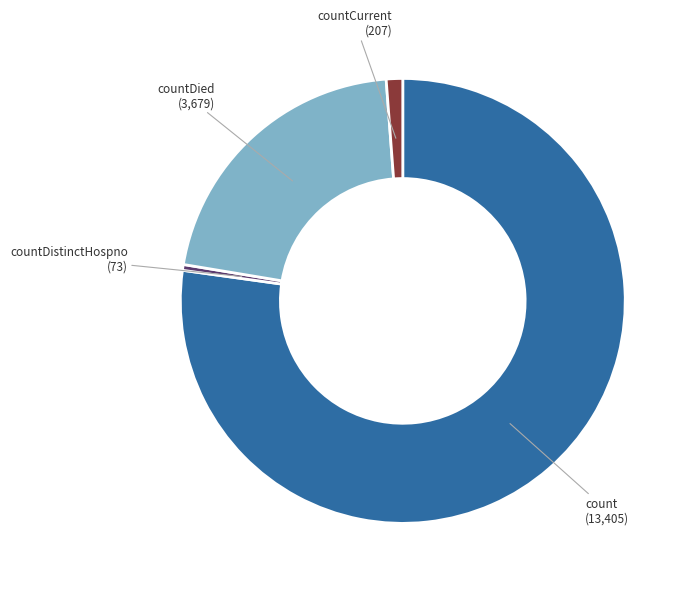

Between count and countDistinctHospno, which is larger?

count